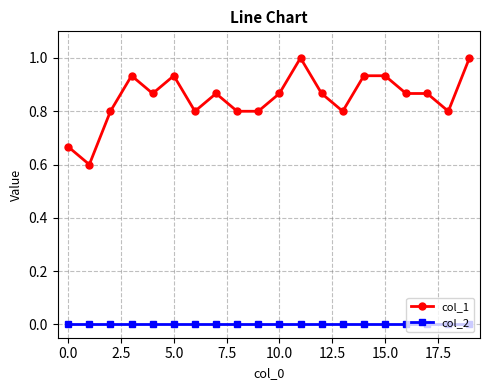

What is the maximum value shown in the chart?

1.0